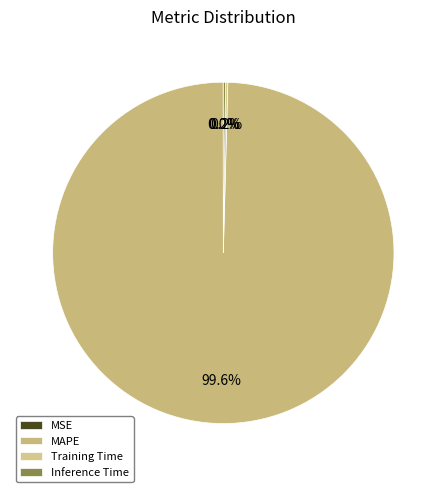

Which has a higher value, Training Time or Inference Time?

Training Time